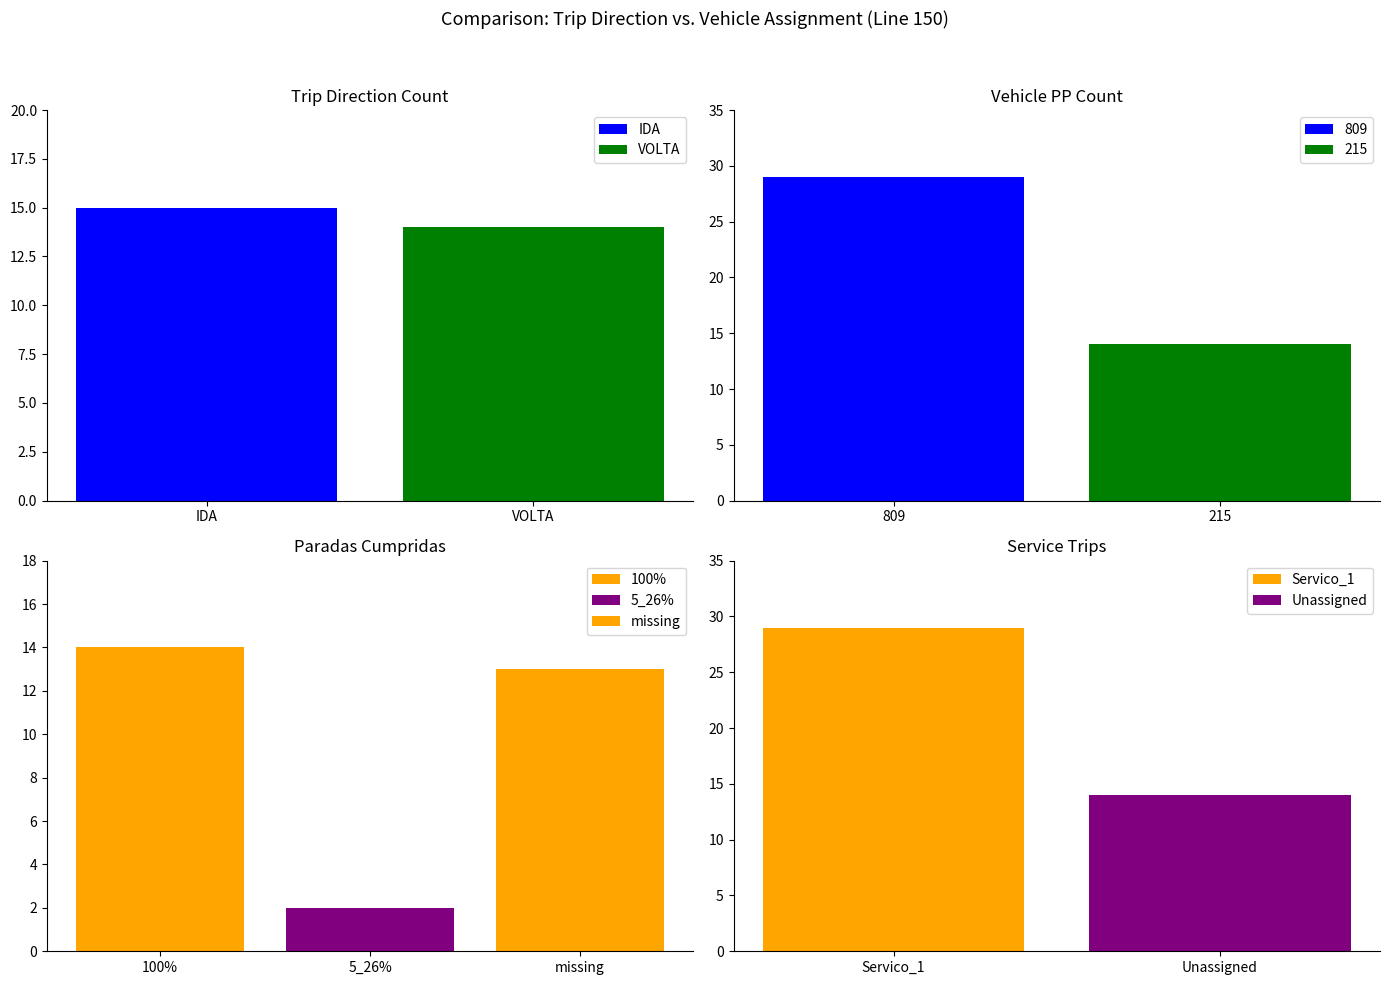

At which label is IDA_count closest to 14?

VOLTA